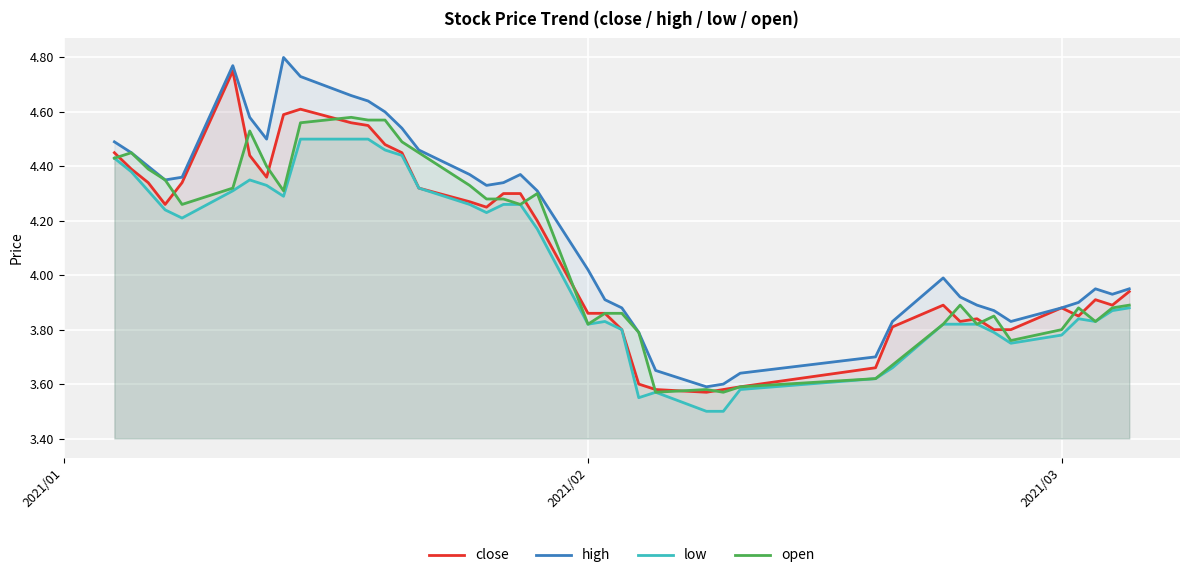

What is the maximum value shown in the chart?

4.8